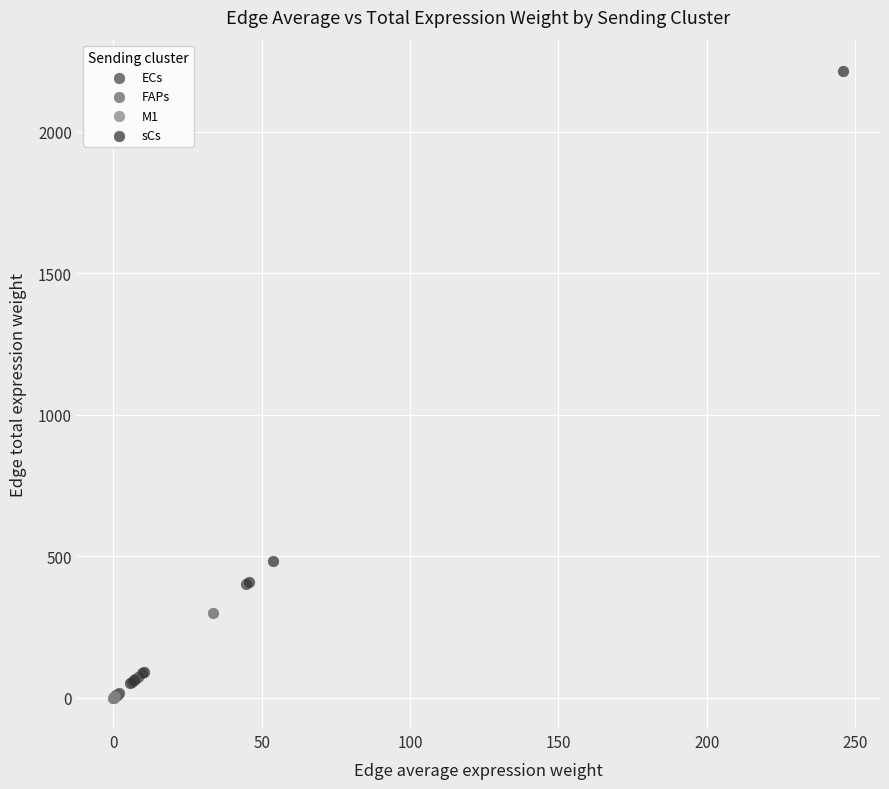

What are all the series names shown in the legend?

ECs, FAPs, M1, sCs